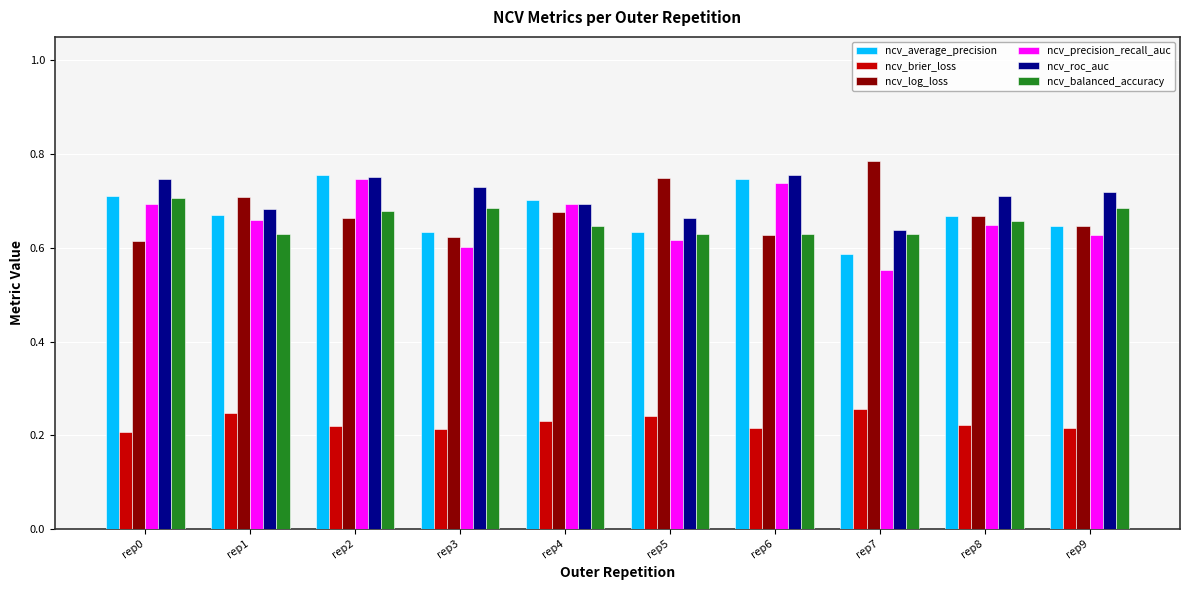

Which category has the highest value across all series?

rep7